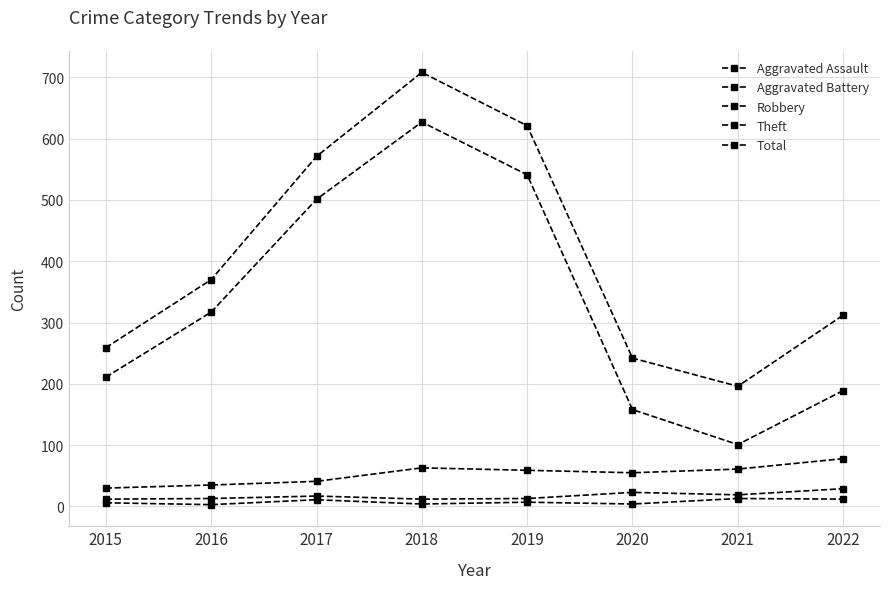

Does the chart have visible grid lines?

Yes